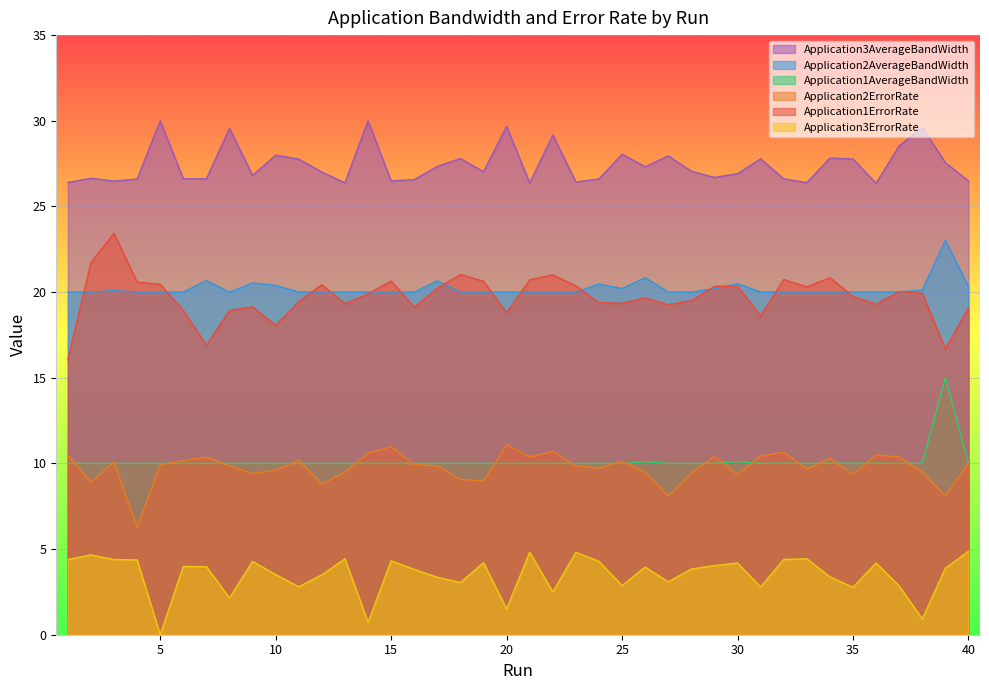

What is the total value across all series at 19?

90.8